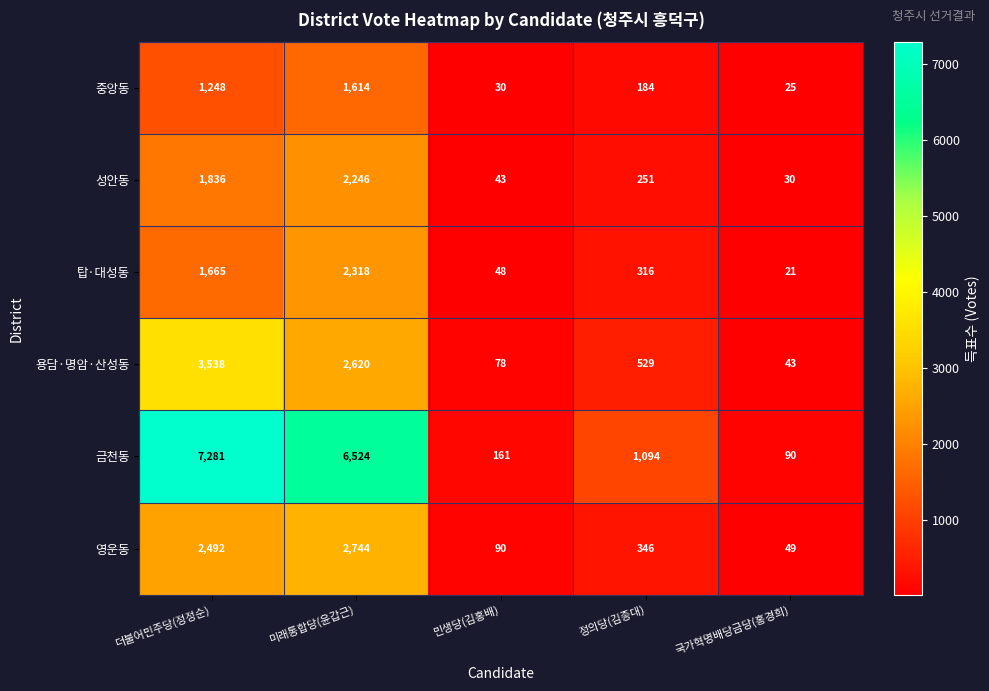

Is the value of 탑·대성동 at 더불어민주당(정정순) greater than the value of 성안동 at 국가혁명배당금당(홍경희)?

Yes